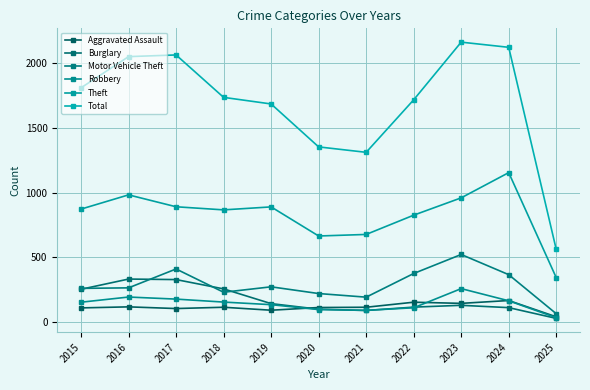

True or false: Burglary and Total cross at least once.

False